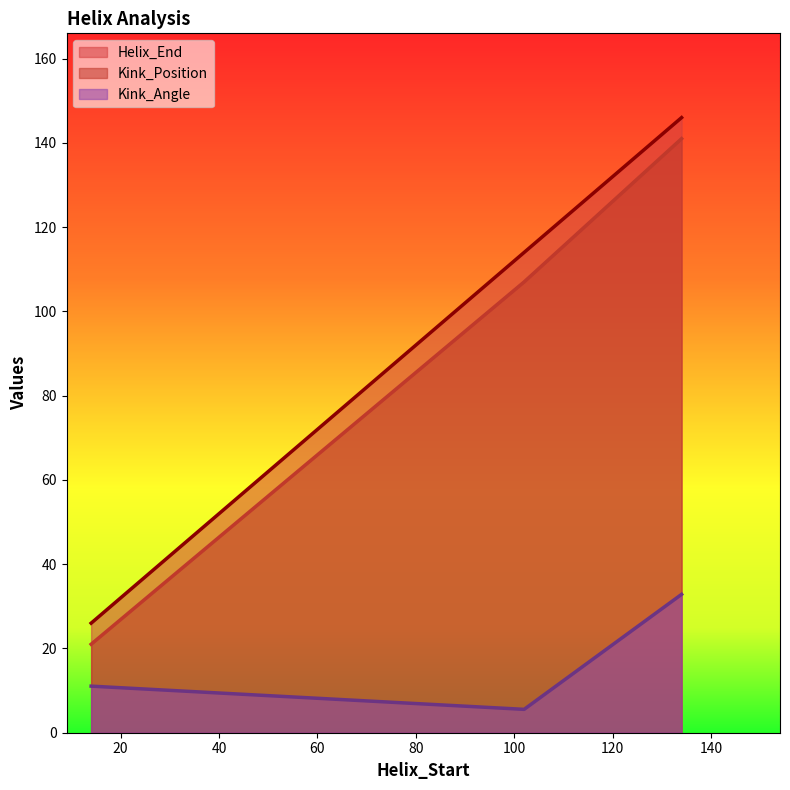

What is the difference between the second highest and minimum values in the Kink_Position series?

86.0